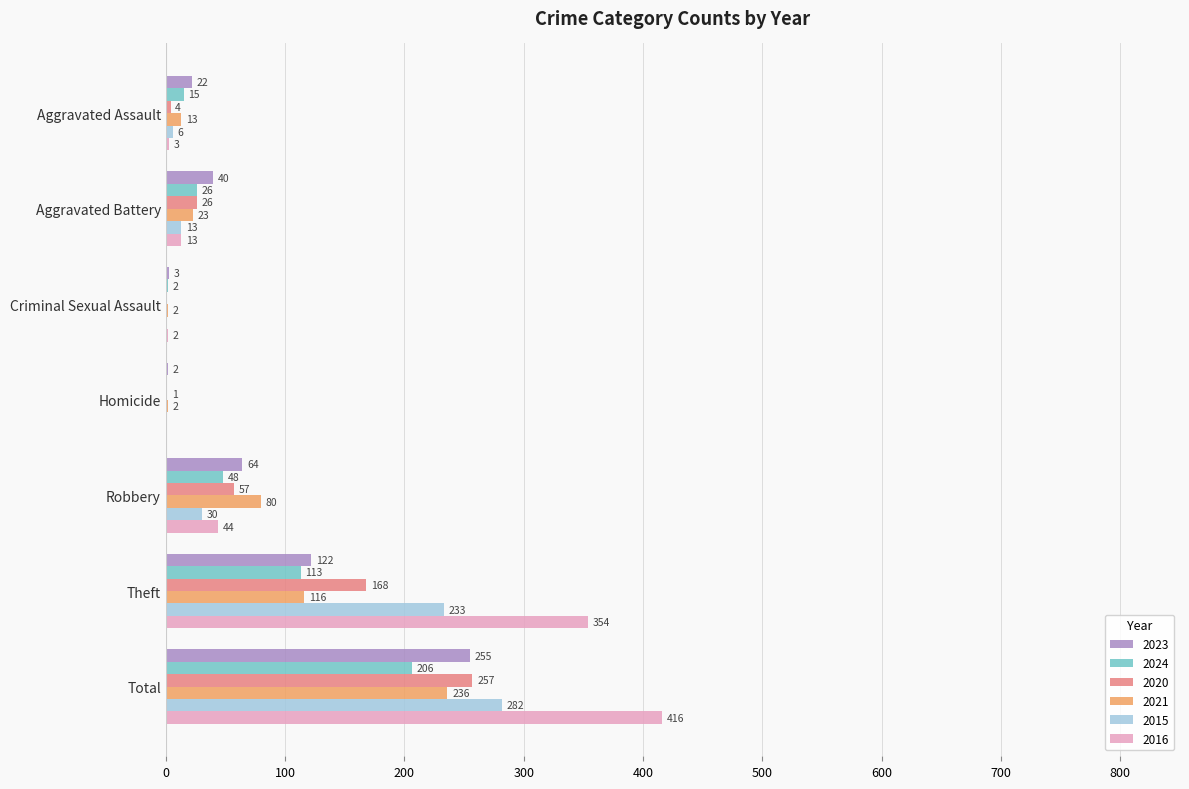

Between Aggravated Assault and Theft, which series saw the biggest shift?

2016